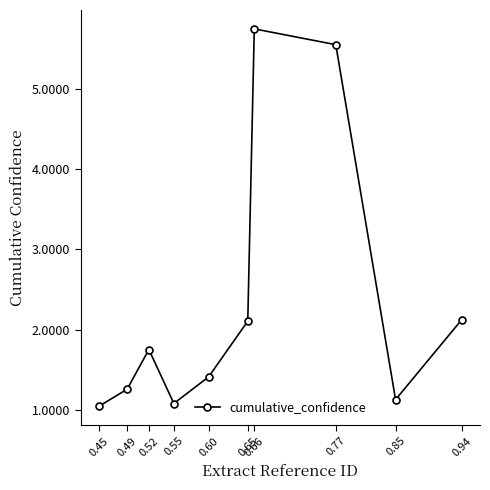

How many interior local peaks (higher than both neighbors) does the data have?

2